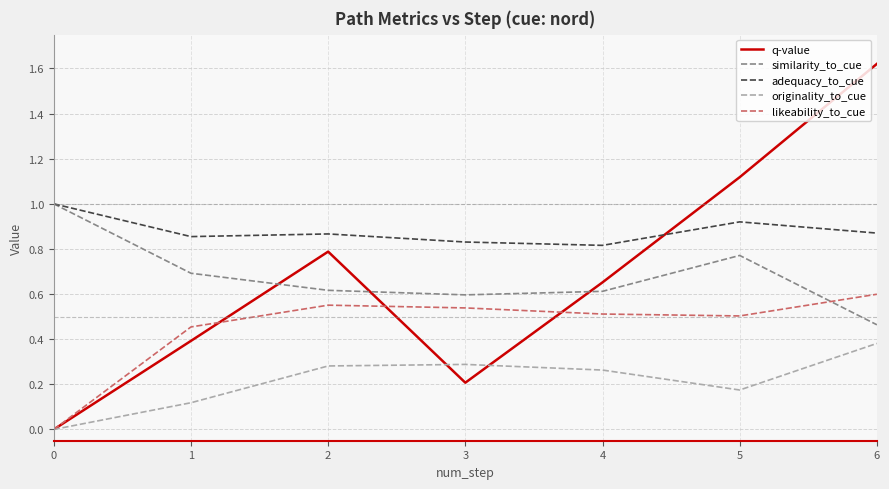

Is it true that originality_to_cue equals 0.3 at 4?

True